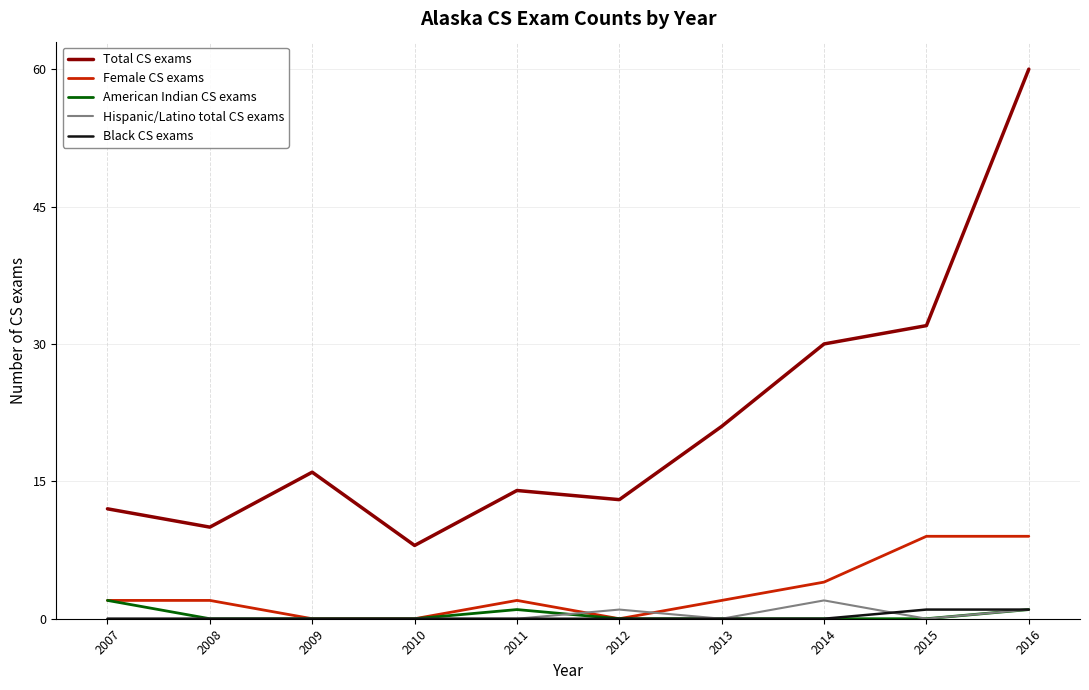

True or false: Female CS exams has a value of 2 at 2016.

False